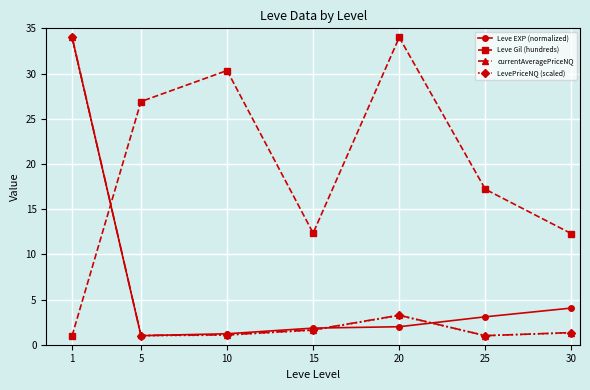

What is the difference between the second highest and minimum values in the currentAveragePriceNQ series?

2.3